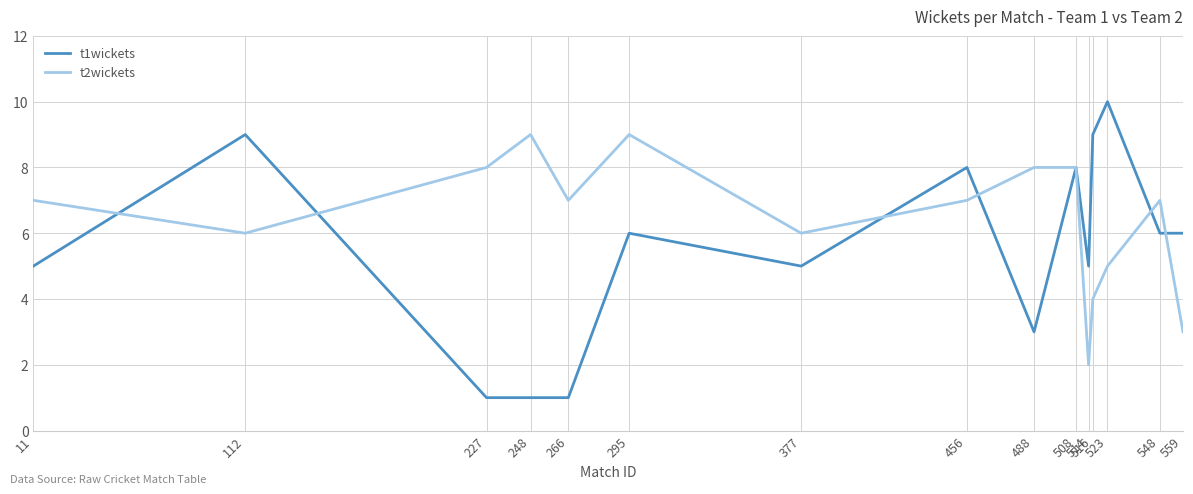

Is it true that t2wickets equals 7 at 456?

True